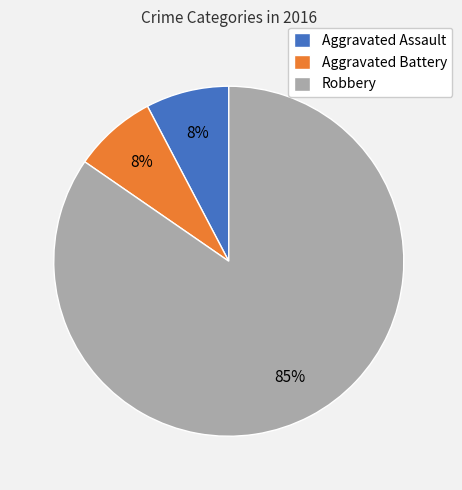

To the nearest percent, what is the average slice percentage?

33%